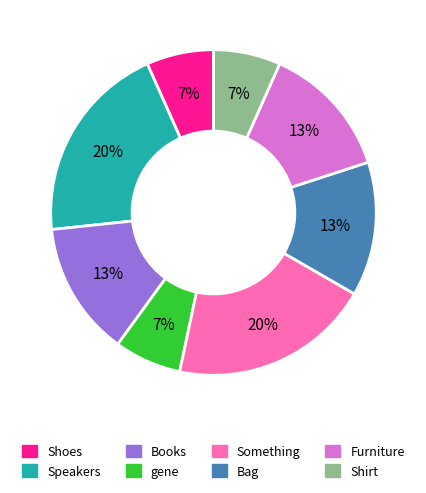

Which has a higher value, Books or gene?

Books